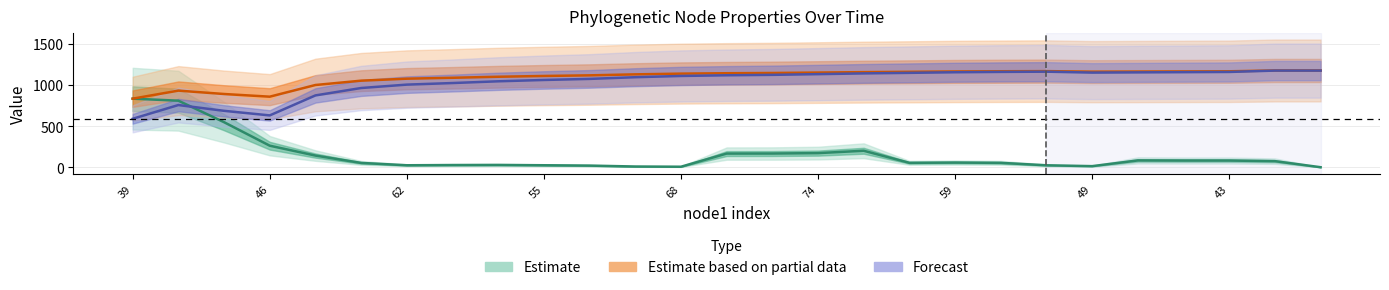

Between 53 and 56, which is larger?

53